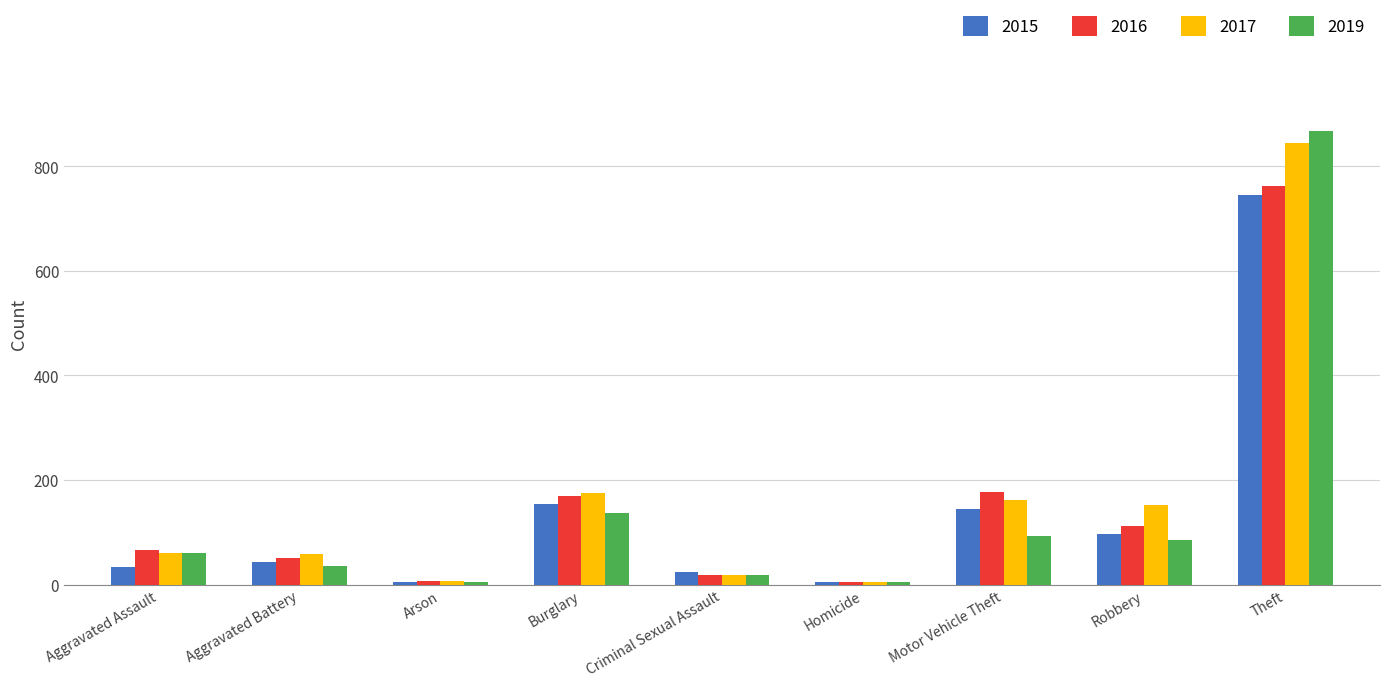

Which category has the highest value across all series?

Theft